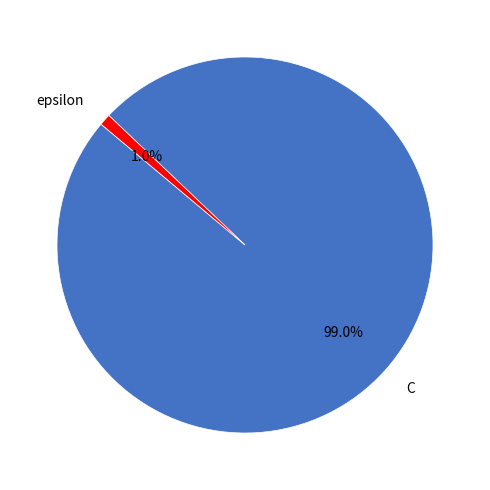

Between epsilon and C, which is larger?

C